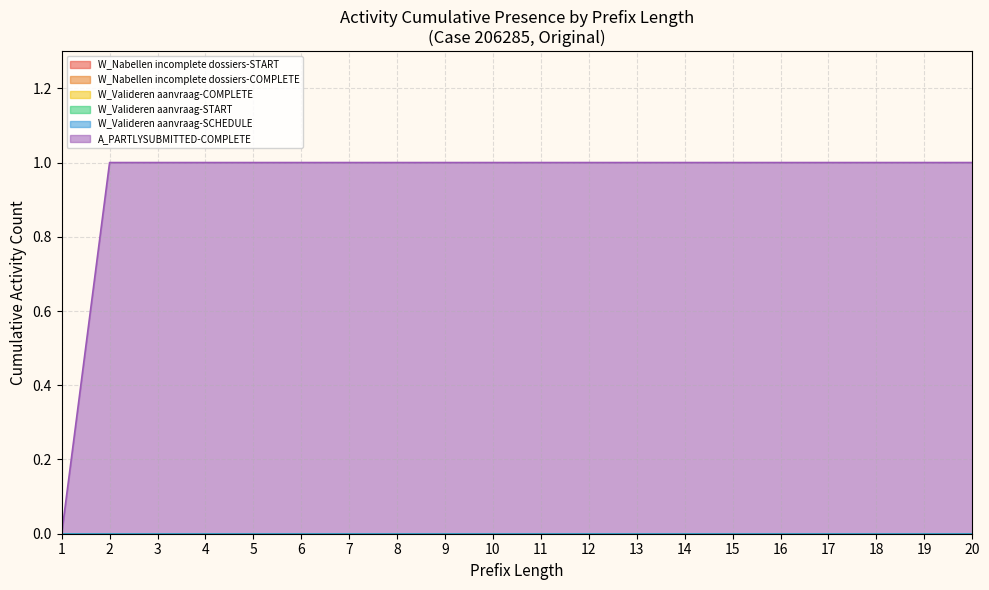

How many distinct data groups are displayed?

6